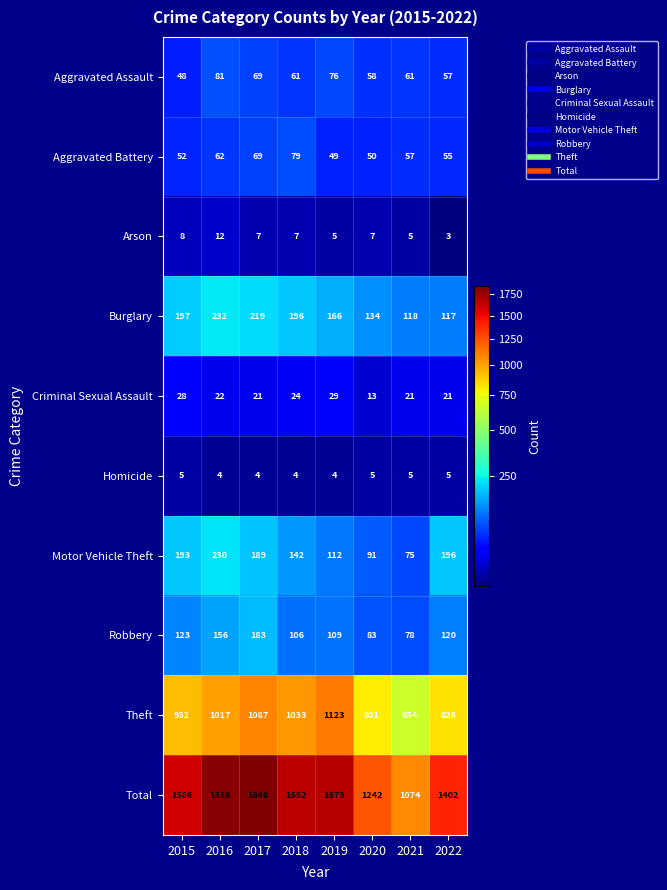

What value does the Robbery series have at 2018, to the nearest 5?

105